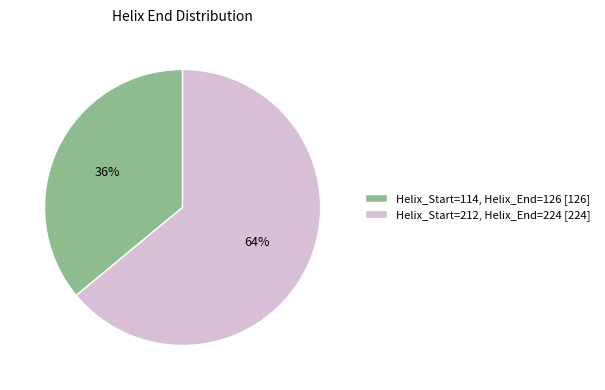

What is the largest slice in the pie chart?

Helix_Start=212